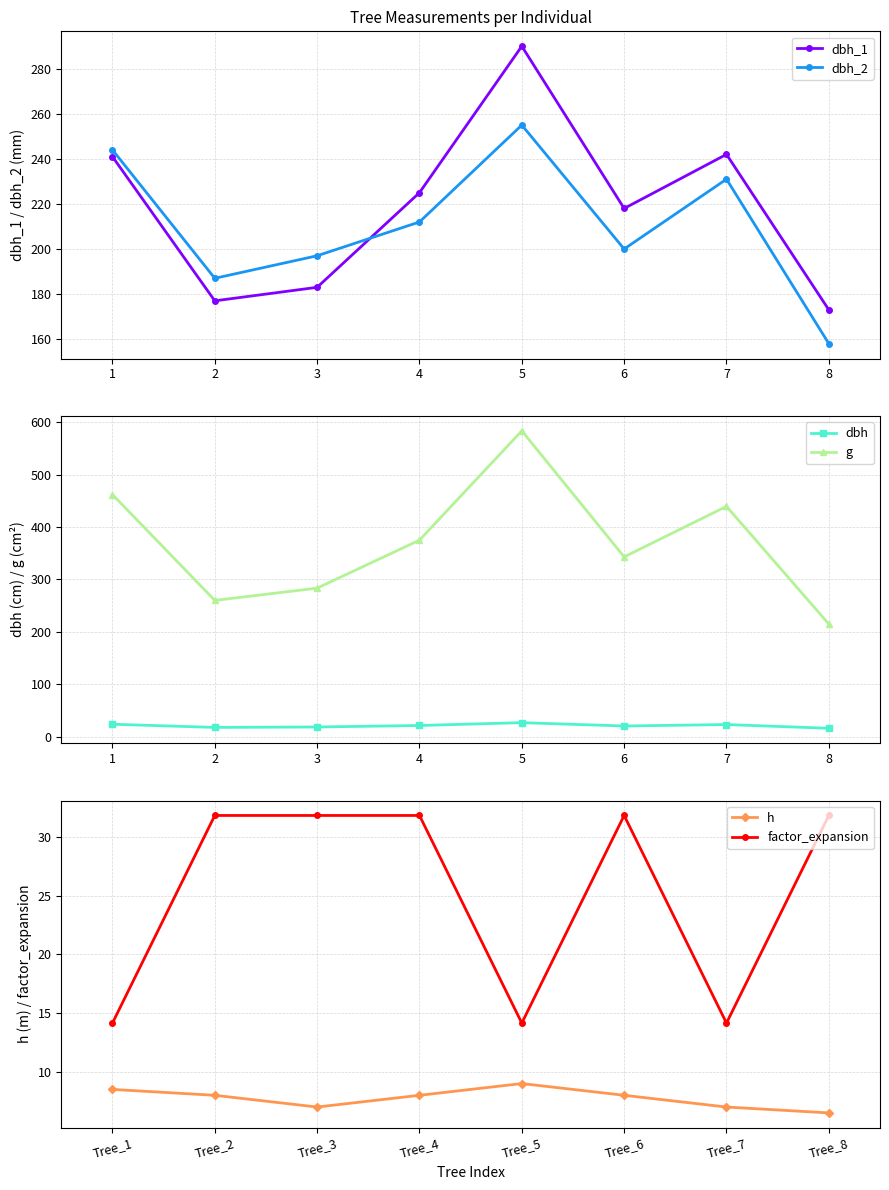

What is the value of the dbh_1 point at the 8th from the left?

173